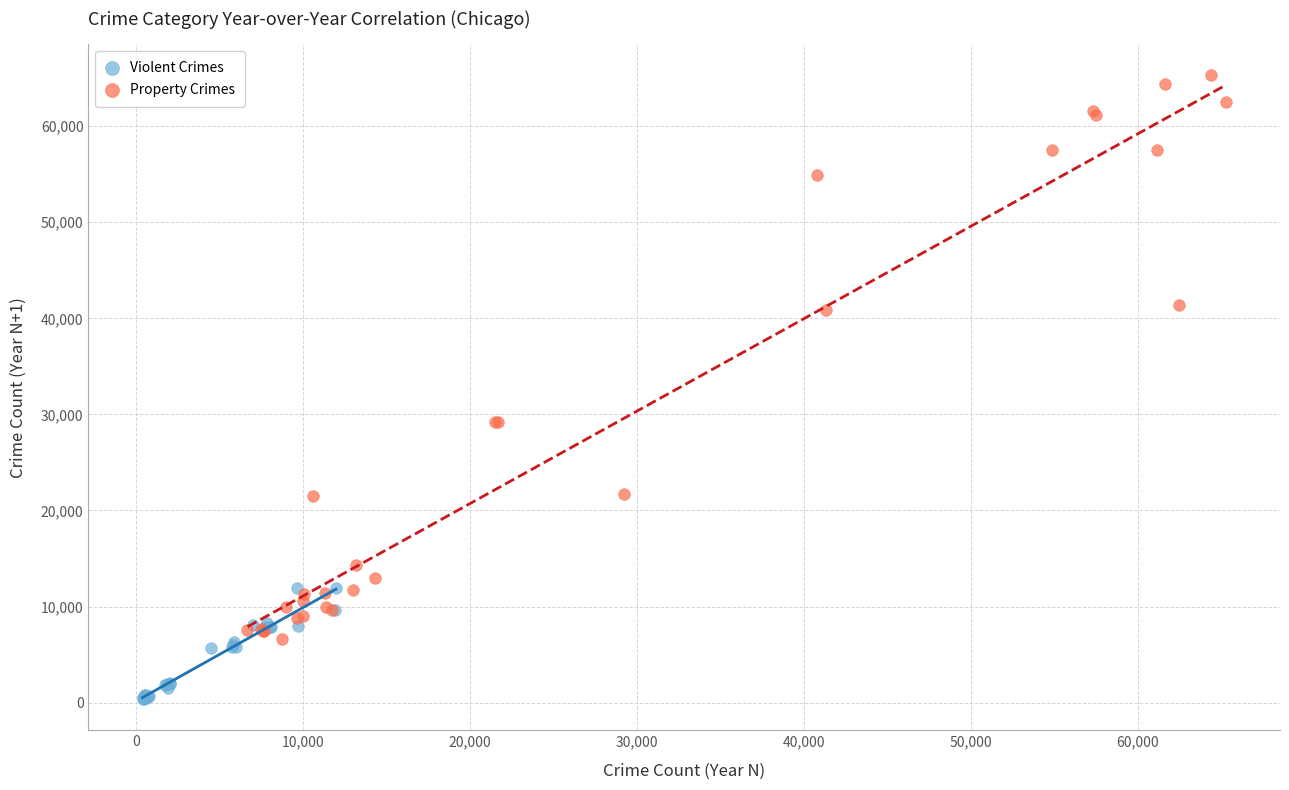

Which series contains the highest Y value?

Property Crimes